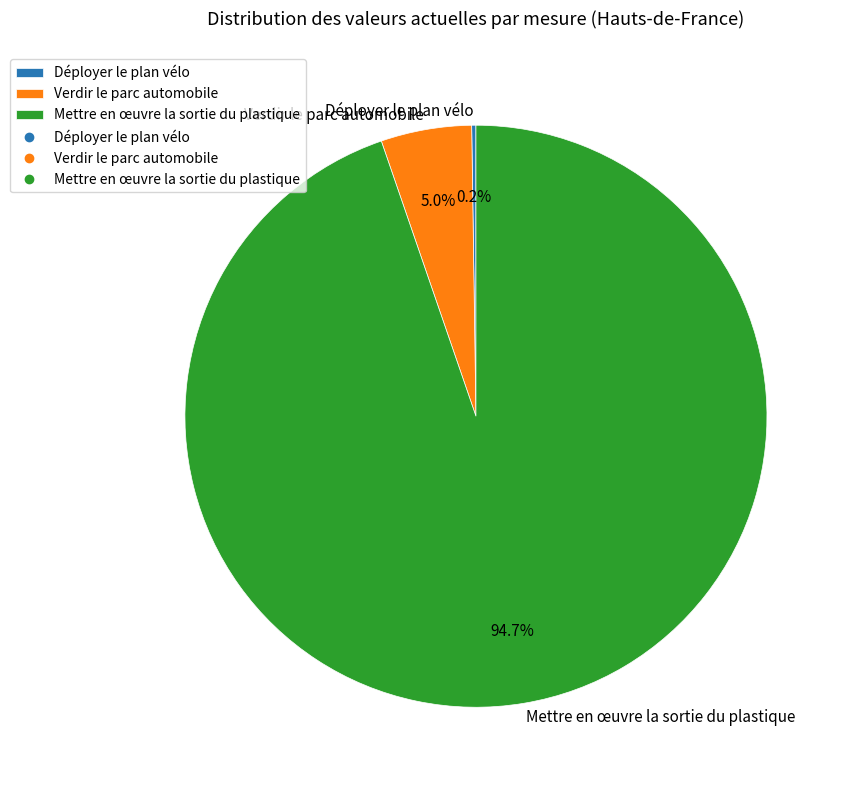

Is Mettre en œuvre la sortie du plastique the majority of the pie?

Yes